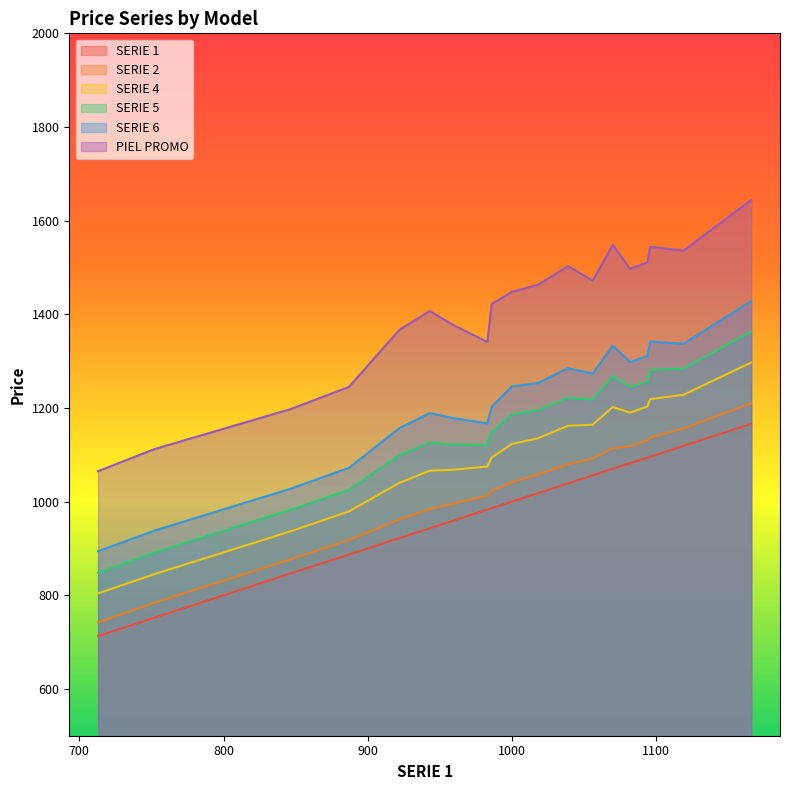

Where does the PIEL PROMO series first go above 1448?

1018